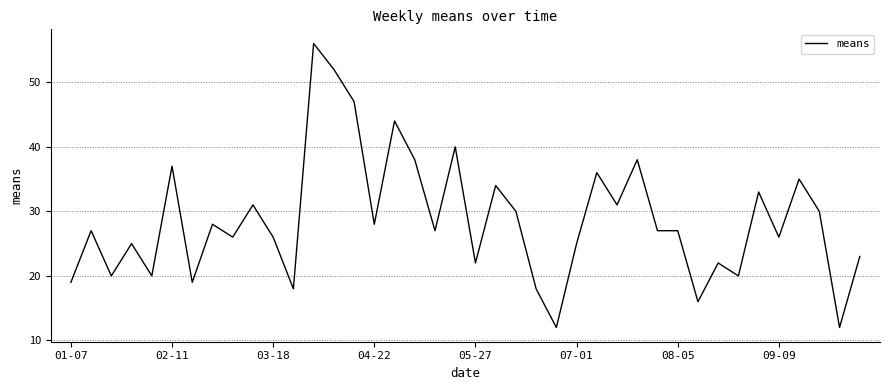

What is the greatest value displayed?

56